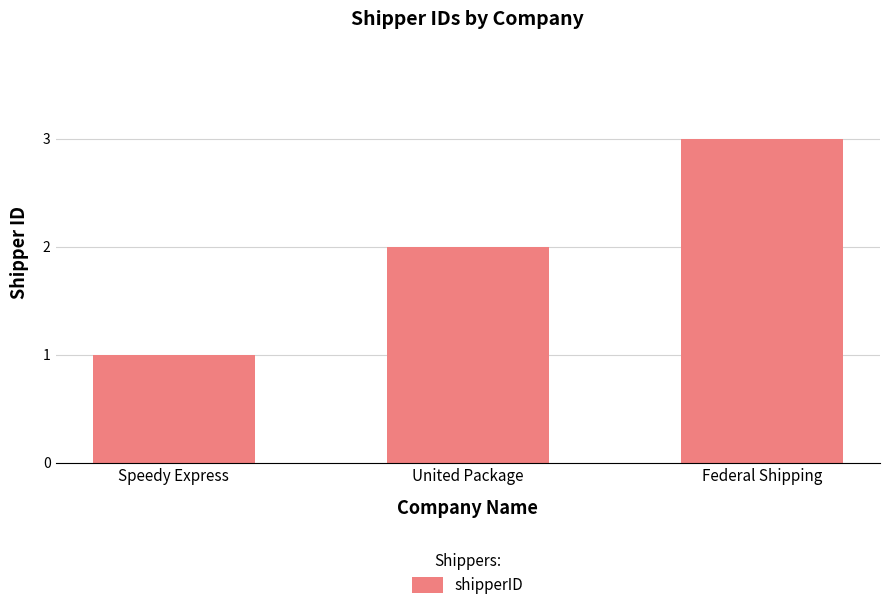

List the labels in order of value, largest first.

Federal Shipping, United Package, Speedy Express